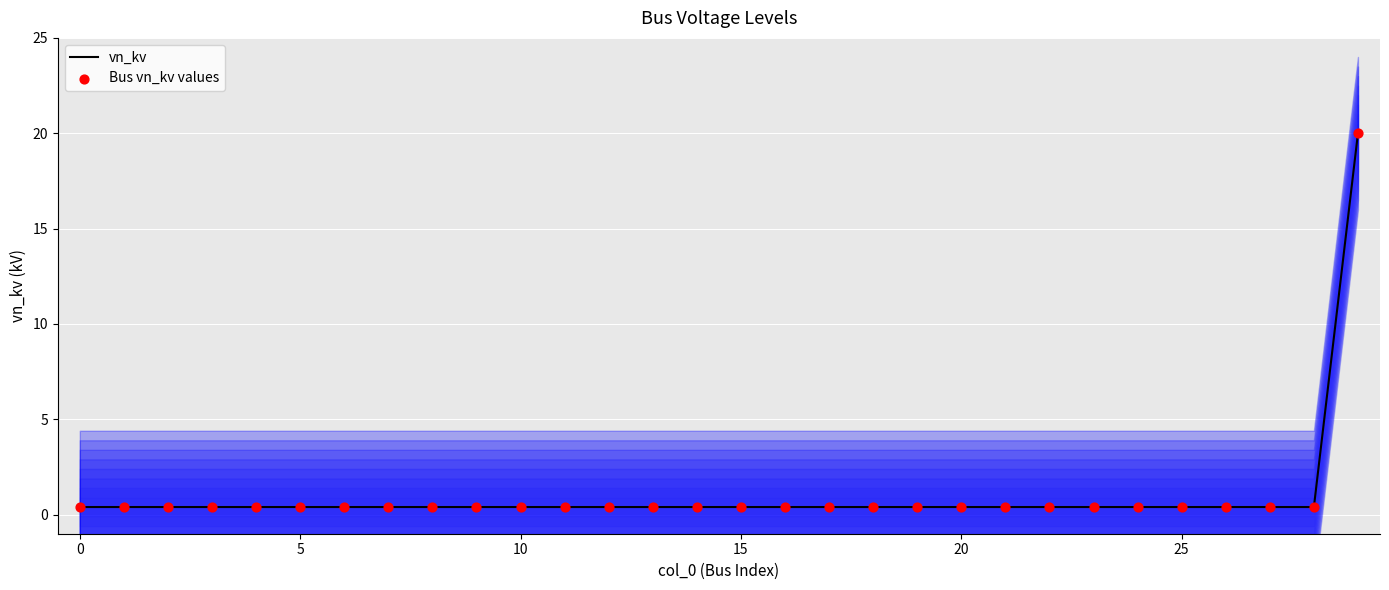

At which category is the sum across all series the highest?

29